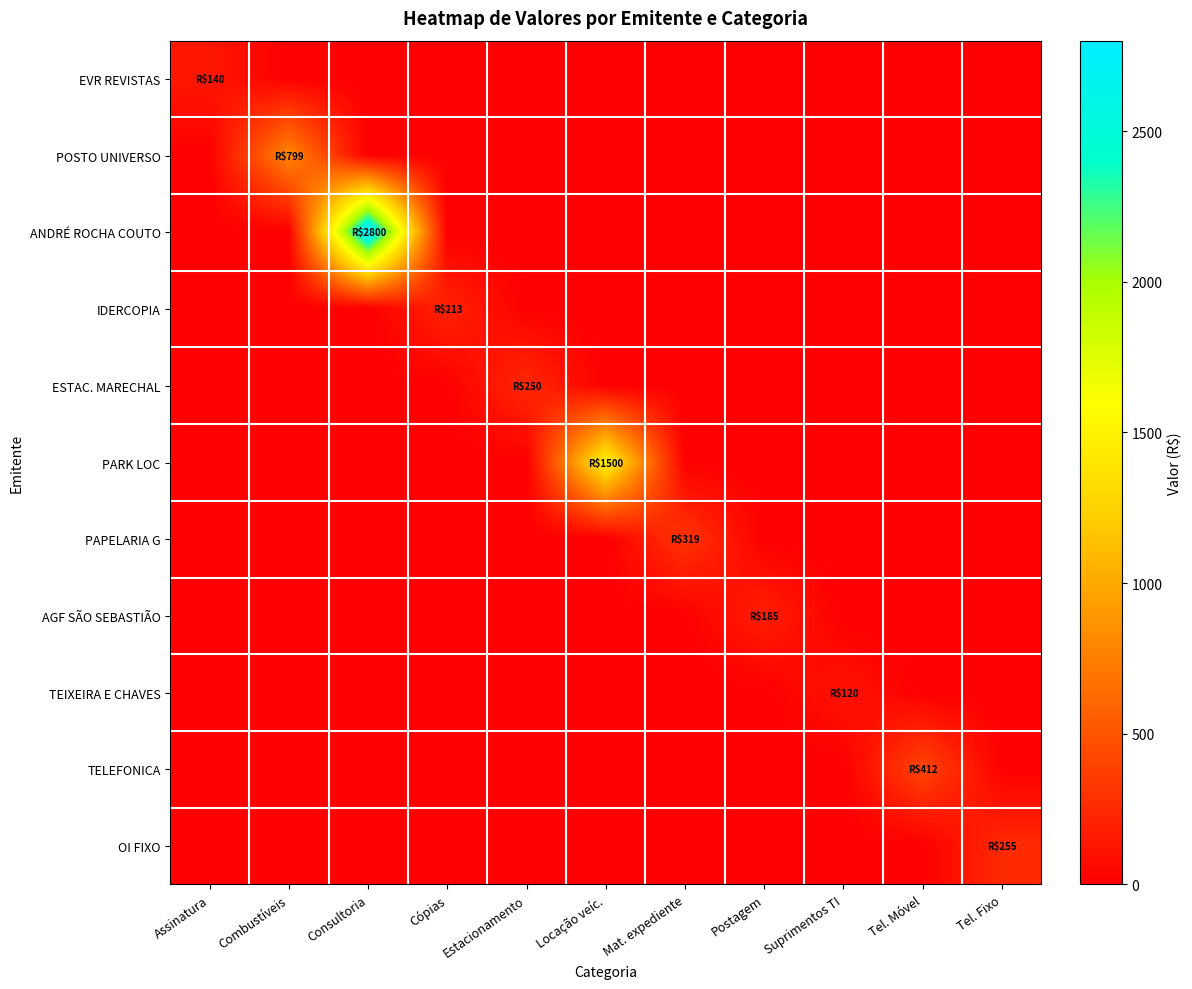

At how many categories does at least one series exceed 972?

2